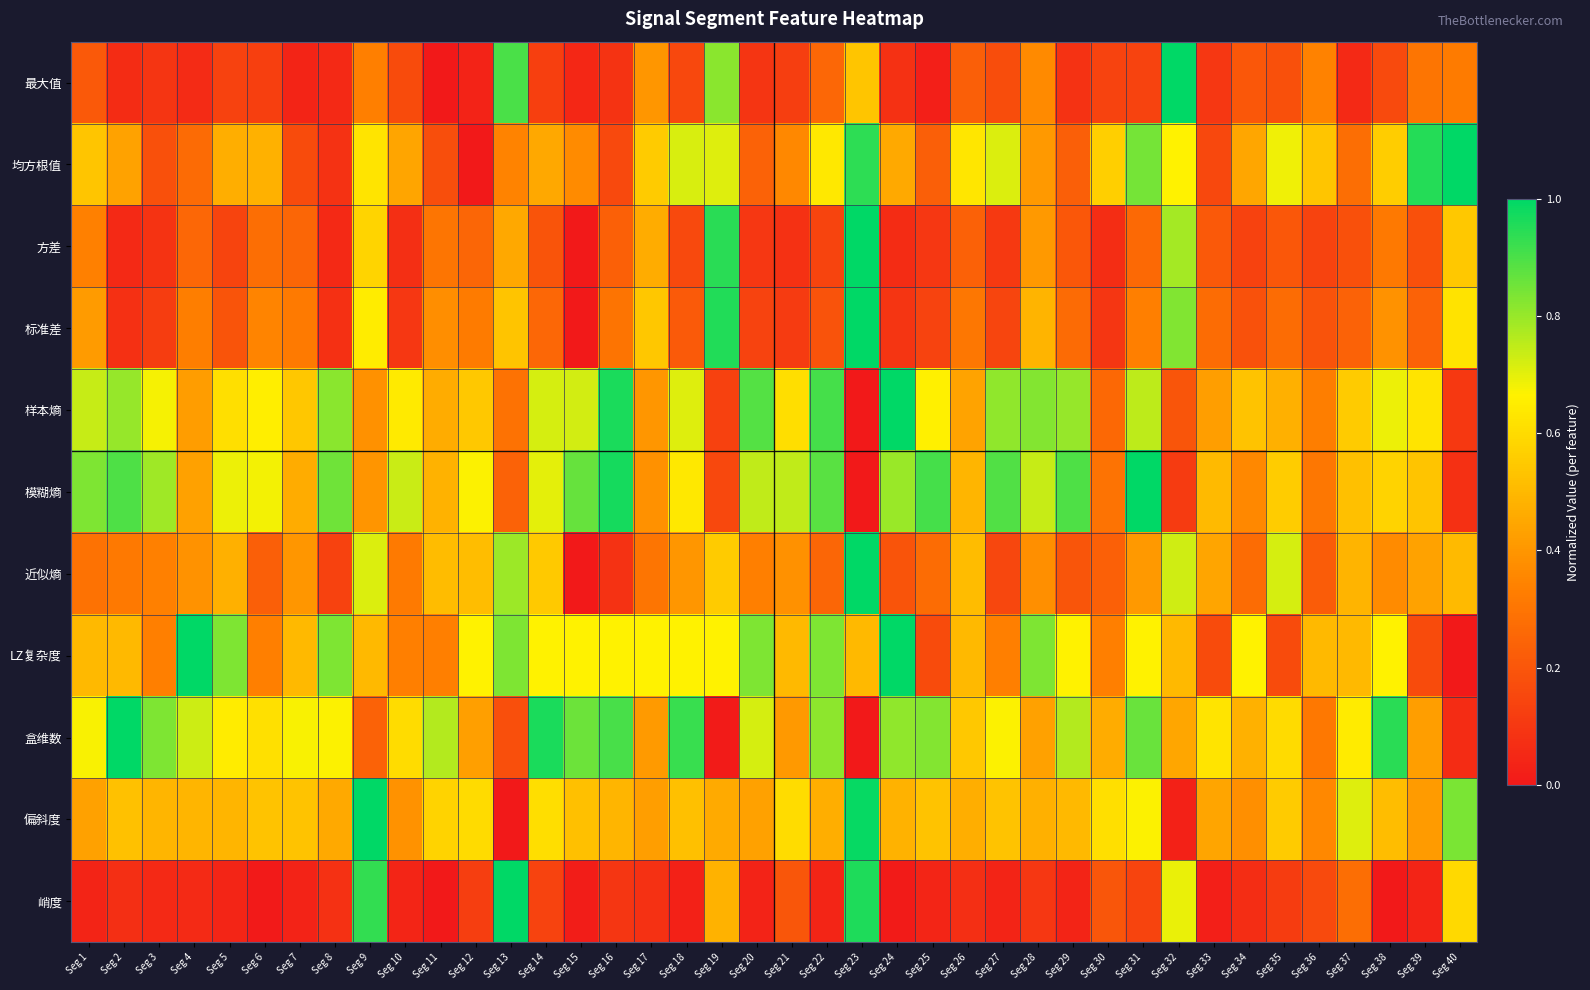

Which has a higher value, Seg 26 or Seg 11?

Seg 26